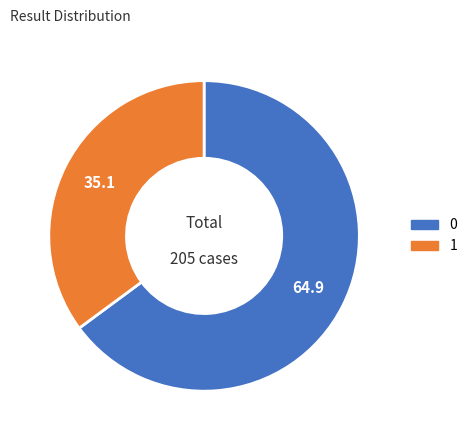

What is the ratio of the value at 0 to the value at 1?

1.8